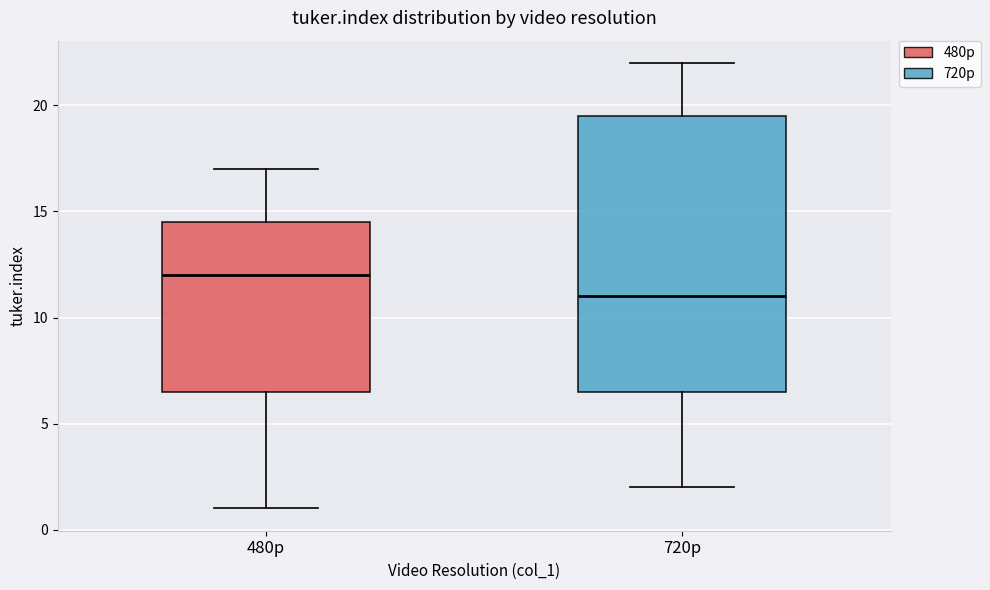

Reading left to right, transcribe this box plot: for each box, give where its median line is, the range the box spans, and where its two whiskers end, as read against the y-axis. The values are not printed on the chart, so give them approximately, as read against the axis.

480p: median 12.0, box 6.5 to 14.5, whiskers 1.0 to 17.0
720p: median 11.0, box 6.5 to 19.5, whiskers 2.0 to 22.0